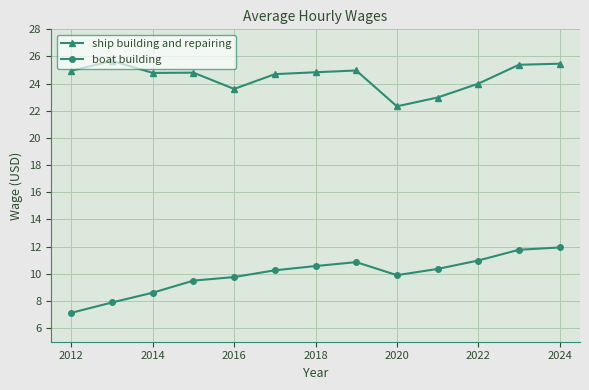

What is the value of the ship building and repairing point at the 6th from the left?

24.7